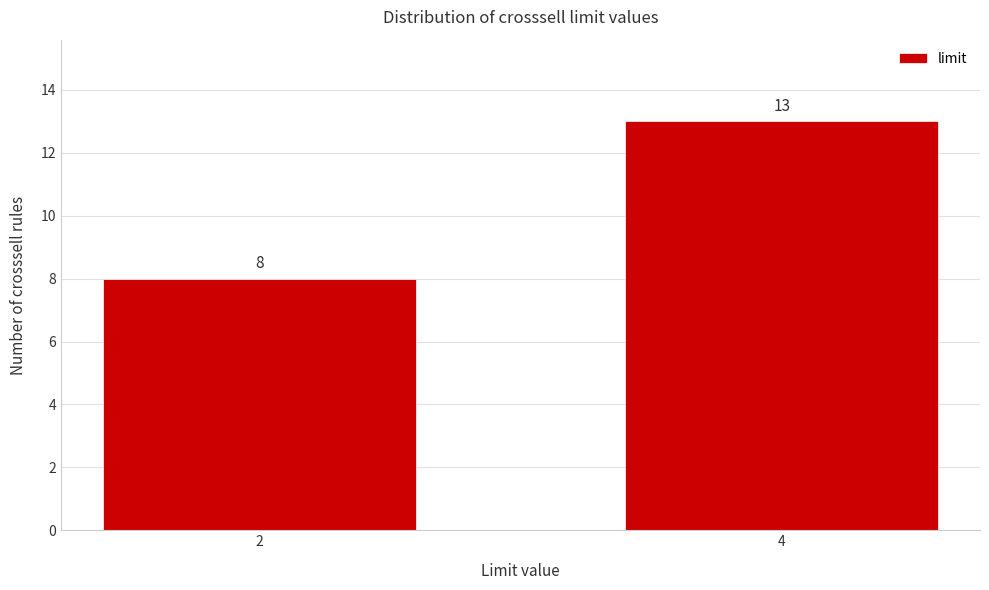

Reading right to left, extract all data points from this chart.

4=13	2=8